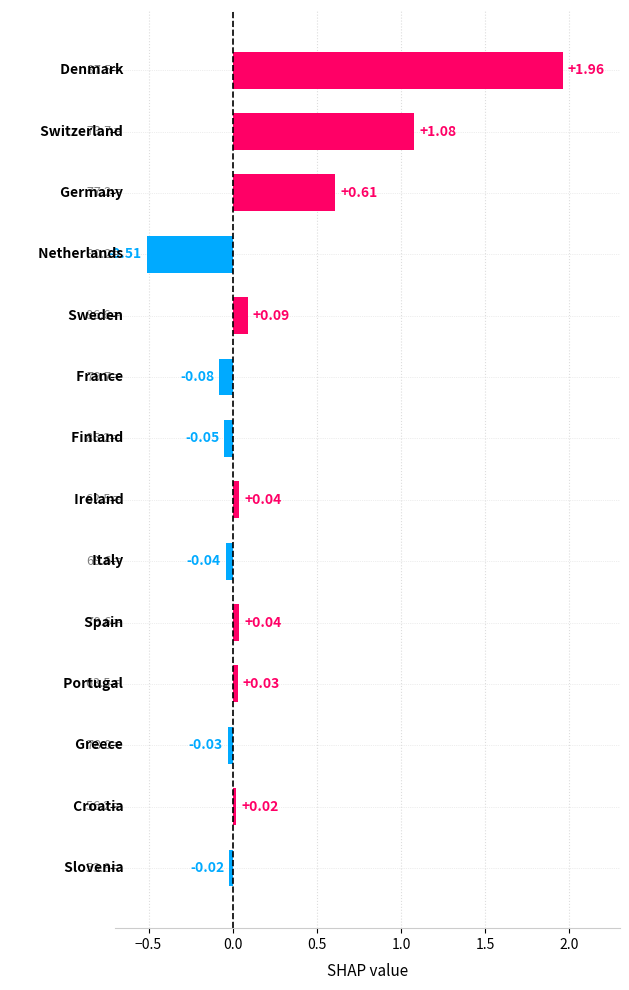

What is the sum of all values?

3.1